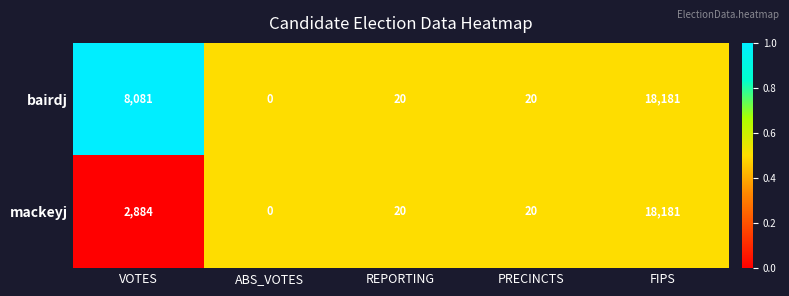

The bairdj series shows 0 at ABS_VOTES. True or false?

True